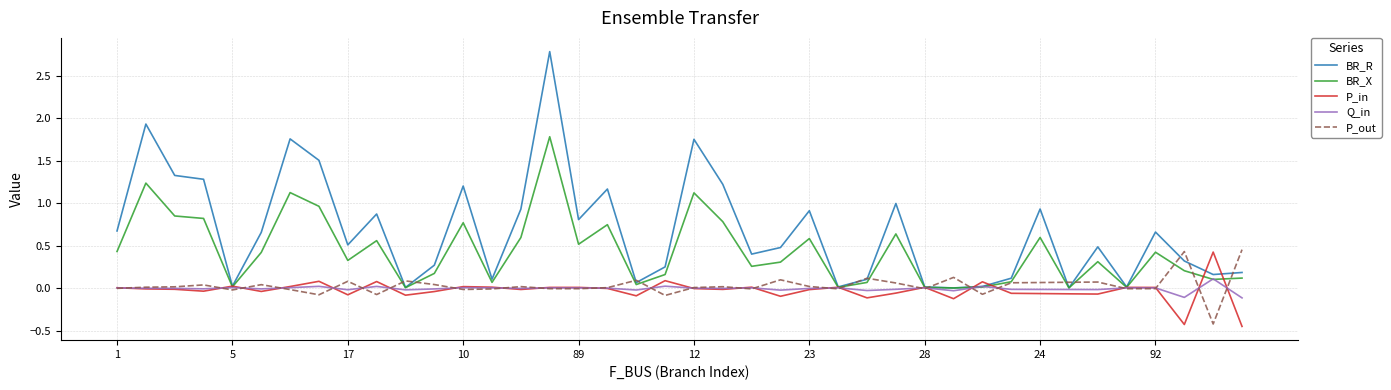

What is the maximum value shown in the chart?

2.8